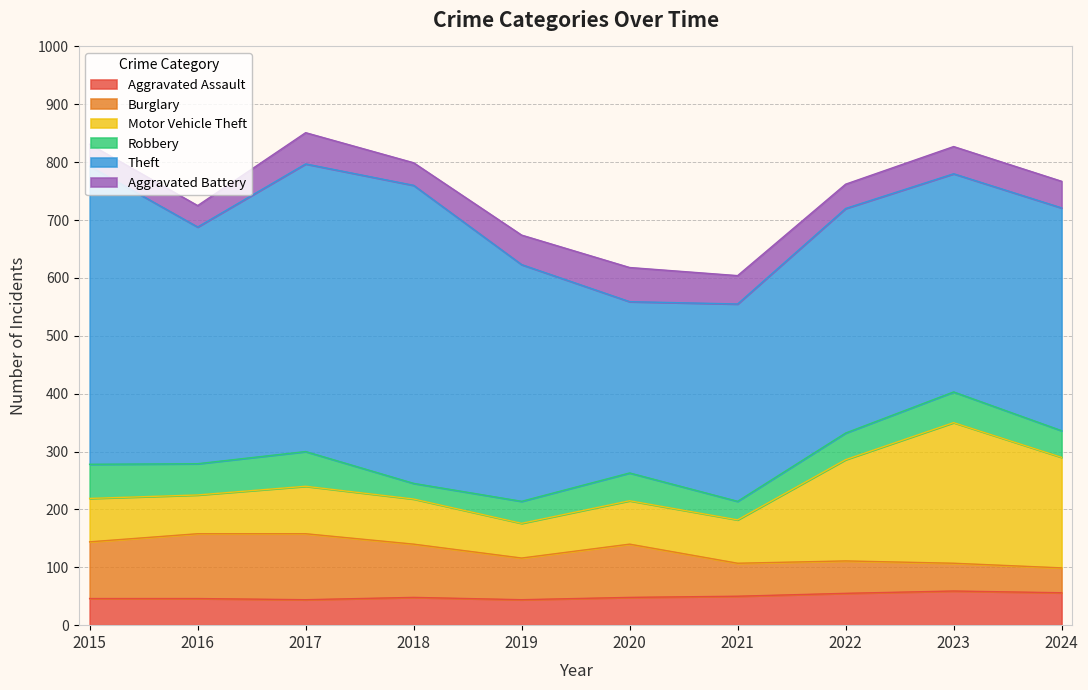

True or false: Motor Vehicle Theft has a value of 82 at 2017.

True